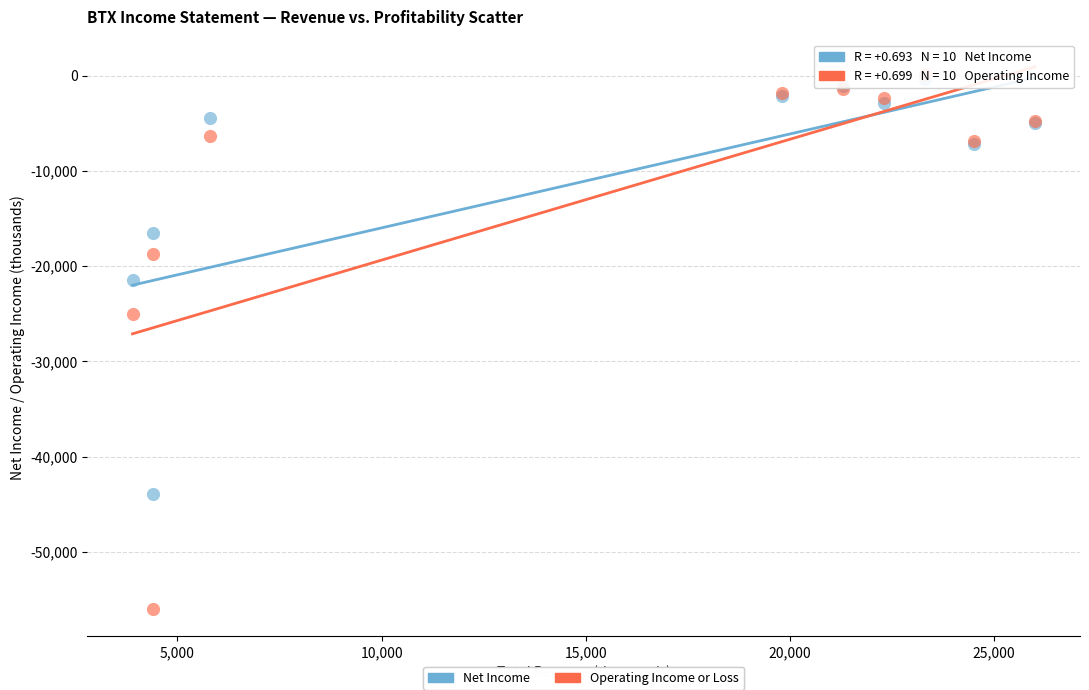

Which series contains the lowest Y value?

Operating Income or Loss